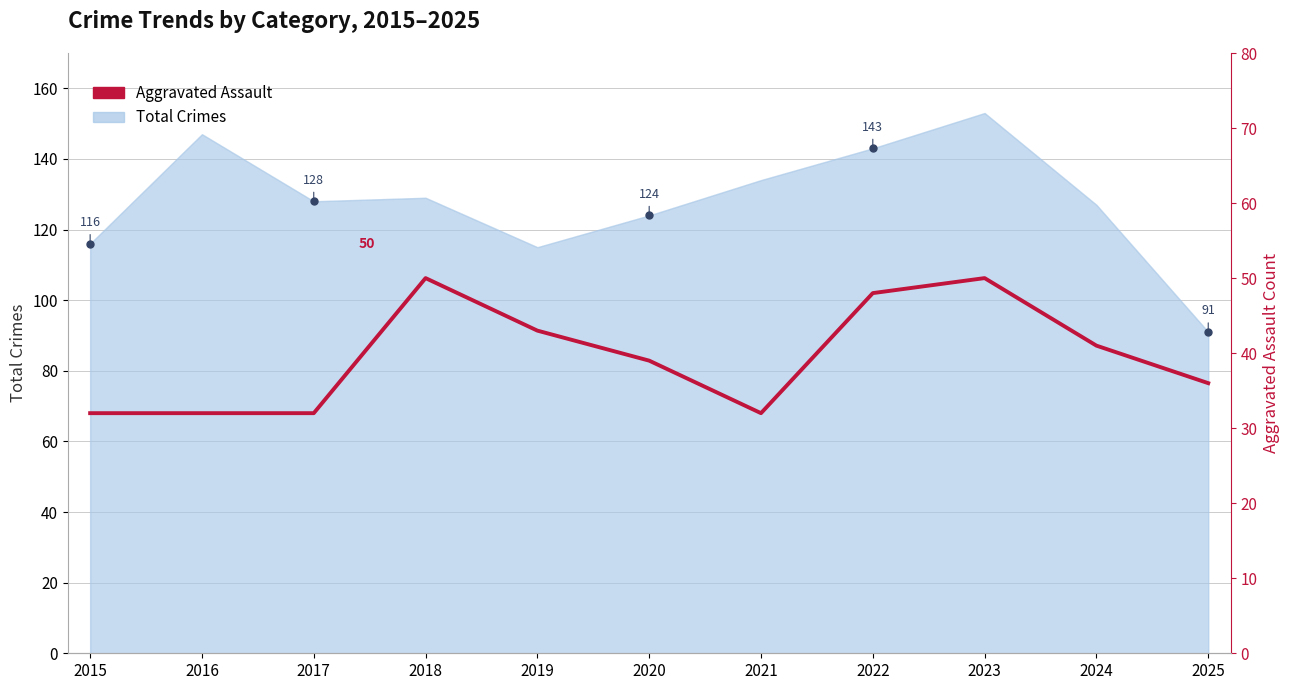

The chart shows a value of 58 at 2021. True or false?

False